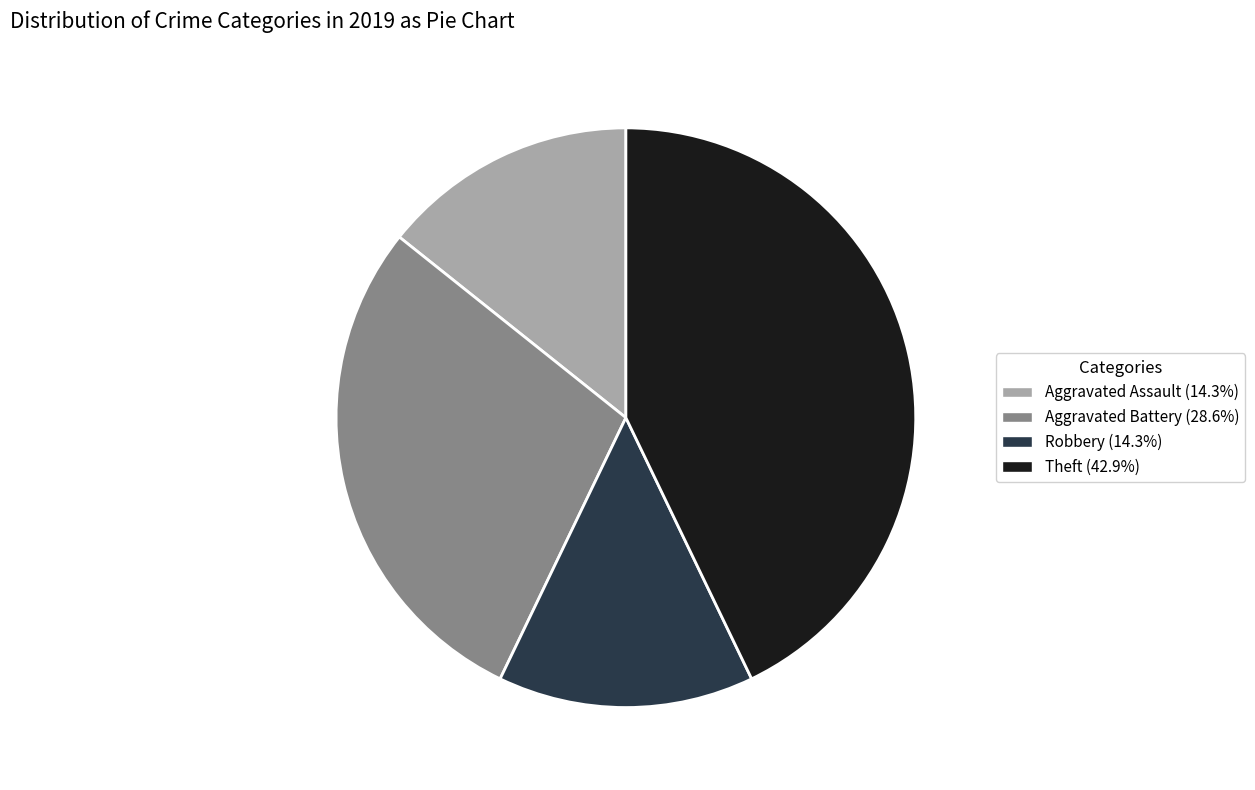

How many slices are in this pie chart?

4